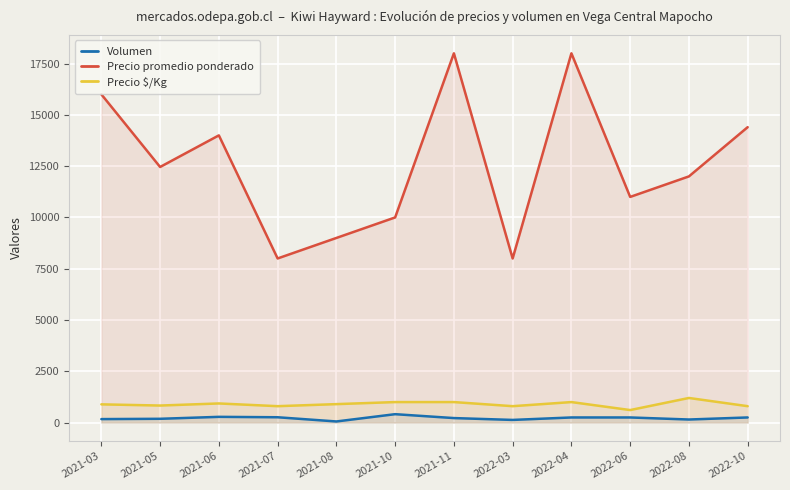

At 2022-08, list the series in order from smallest to largest.

Volumen, Precio $/Kg, Precio promedio ponderado